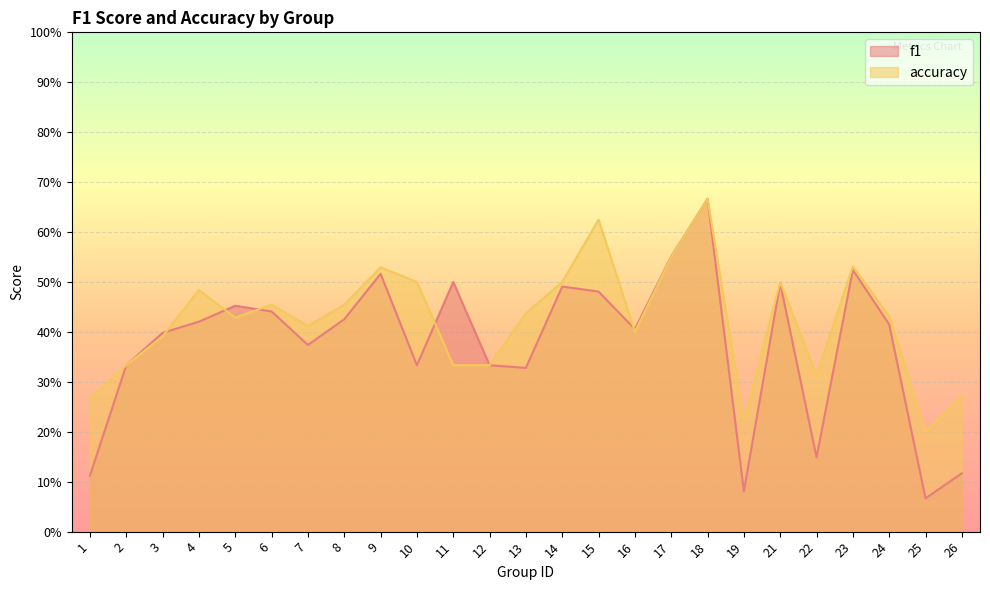

How many interior local peaks does the f1 series have?

7